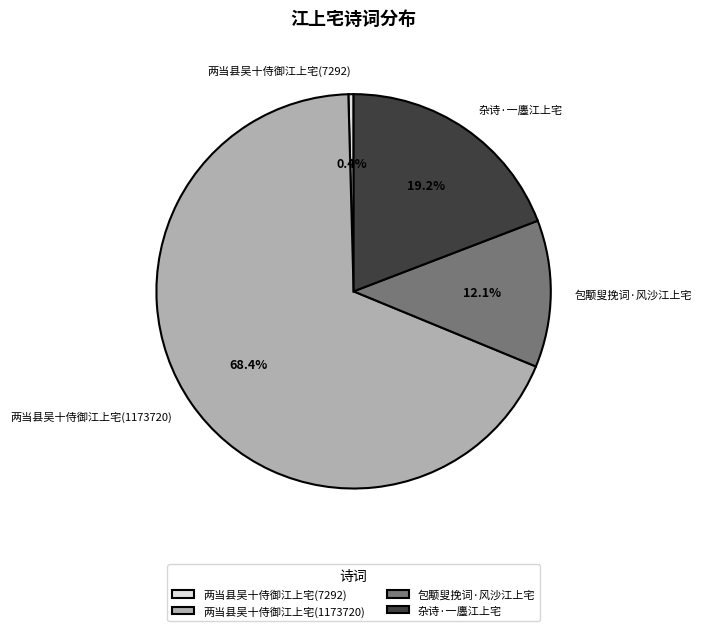

How many slices are in this pie chart?

4